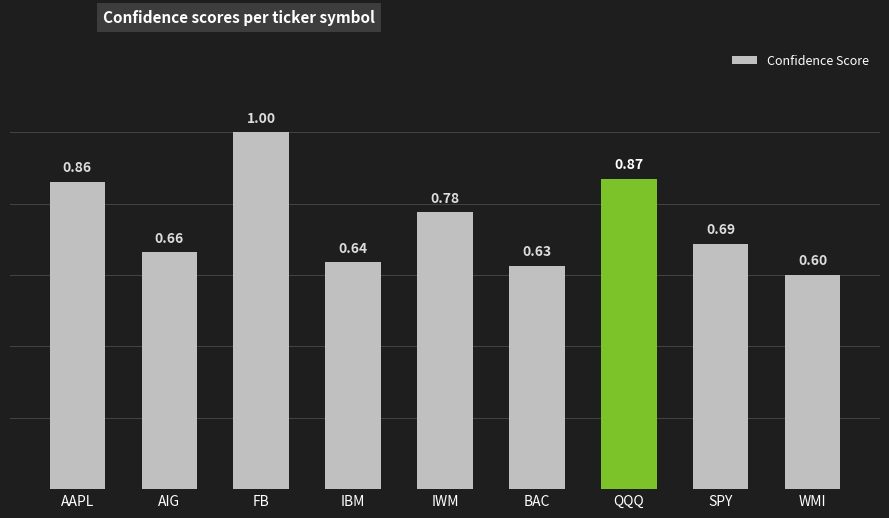

What is the difference between the maximum and minimum values?

0.4